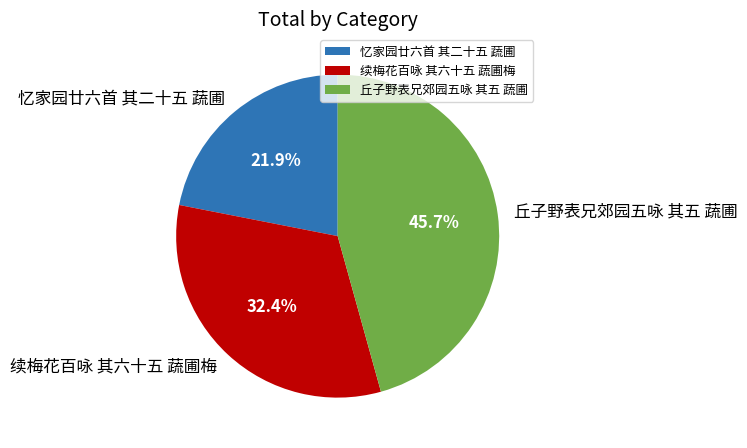

To the nearest percent, what is the difference between the 丘子野表兄郊园五咏 其五 蔬圃 and 忆家园廿六首 其二十五 蔬圃 slice percentages?

24%